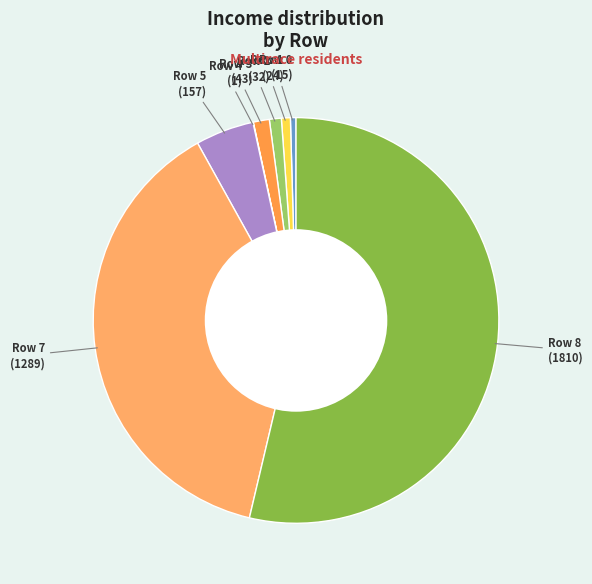

Which slice is the largest?

Row 8